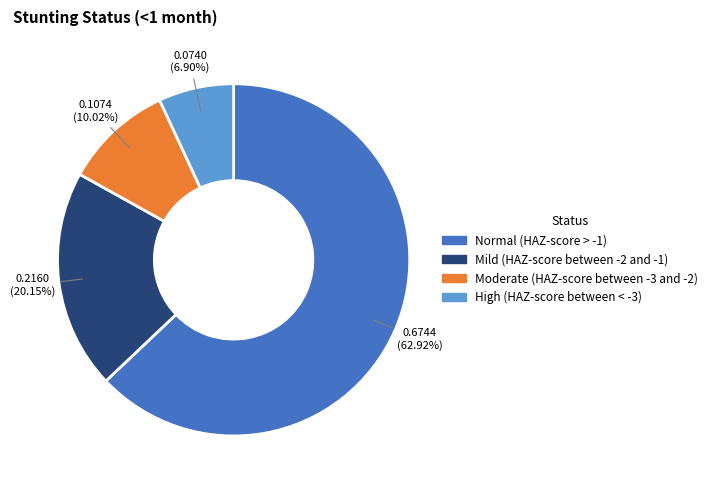

How many slices are in this pie chart?

4